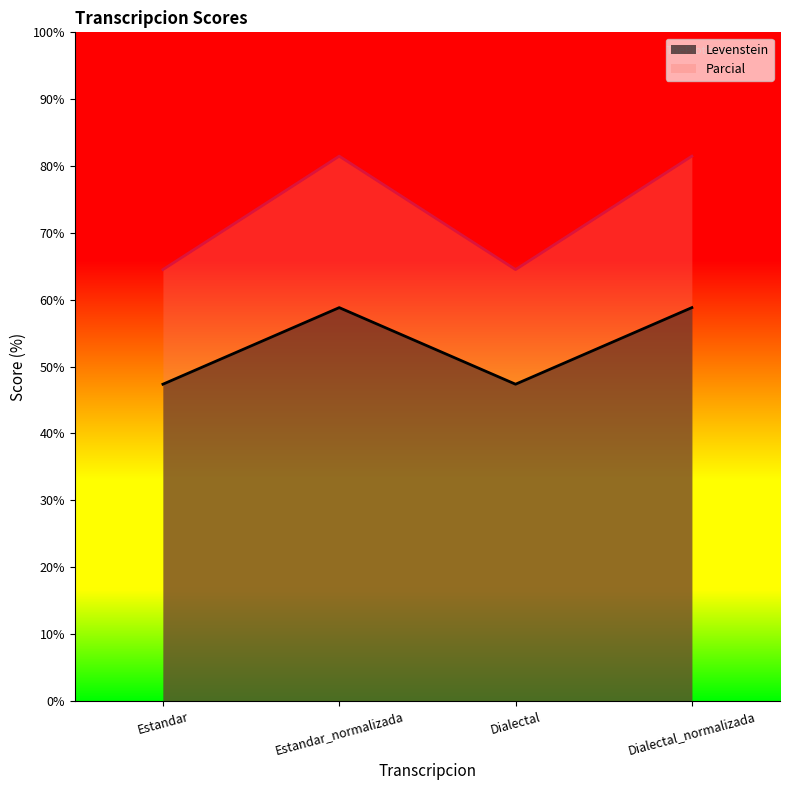

Read the Parcial value at Dialectal.

64.5